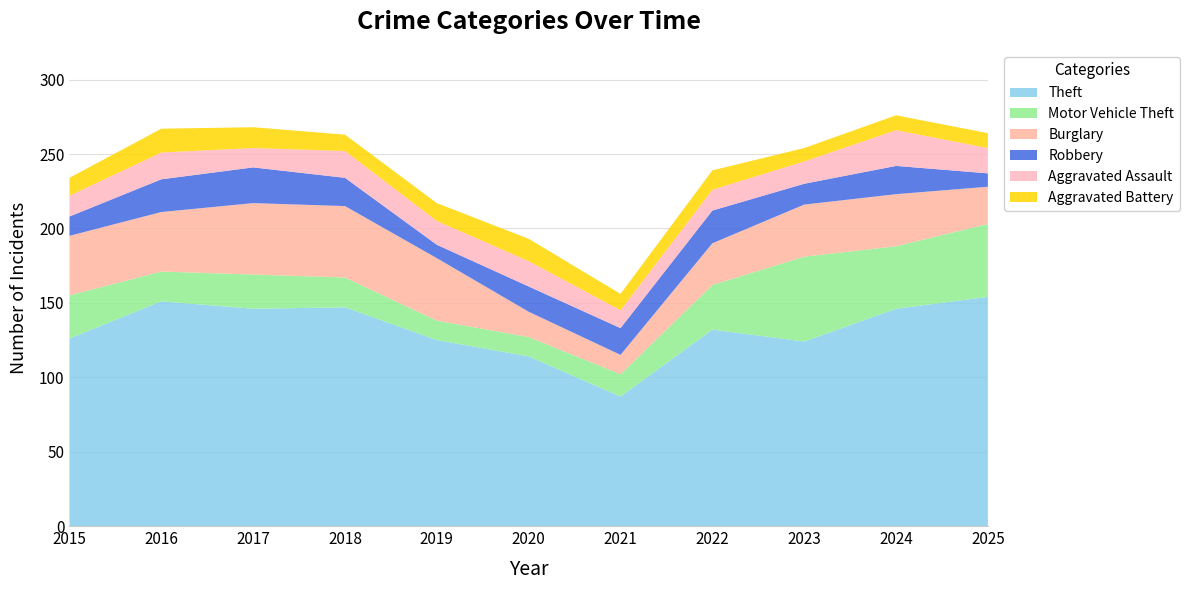

Reading left to right, extract all data points from this chart.

Theft: 2015=126	2016=151	2017=146	2018=147	2019=125	2020=114	2021=87	2022=132	2023=124	2024=146	2025=154
Motor Vehicle Theft: 2015=29	2016=20	2017=23	2018=20	2019=13	2020=13	2021=15	2022=30	2023=57	2024=42	2025=49
Burglary: 2015=40	2016=40	2017=48	2018=48	2019=42	2020=17	2021=13	2022=28	2023=35	2024=35	2025=25
Robbery: 2015=13	2016=22	2017=24	2018=19	2019=9	2020=17	2021=18	2022=22	2023=14	2024=19	2025=9
Aggravated Assault: 2015=14	2016=18	2017=13	2018=18	2019=16	2020=17	2021=12	2022=14	2023=15	2024=24	2025=17
Aggravated Battery: 2015=12	2016=16	2017=14	2018=11	2019=12	2020=15	2021=11	2022=13	2023=9	2024=10	2025=10